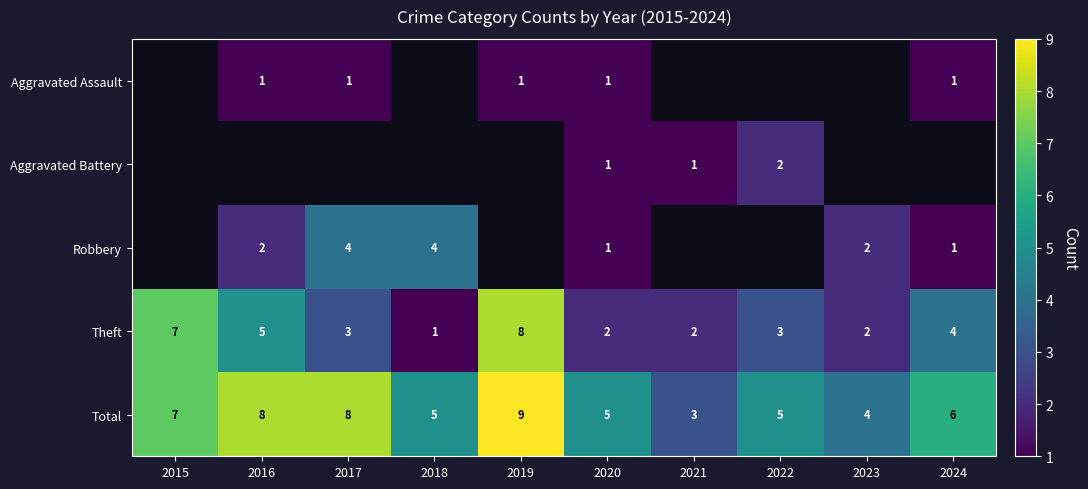

What is the difference between the highest and lowest values at 2016?

7.0